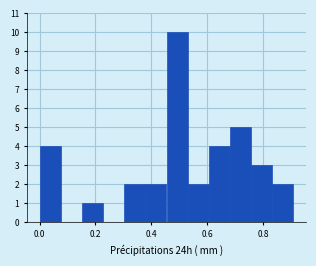

Read against the x-axis, roughly where is the centre of the tallest bar?

0.50